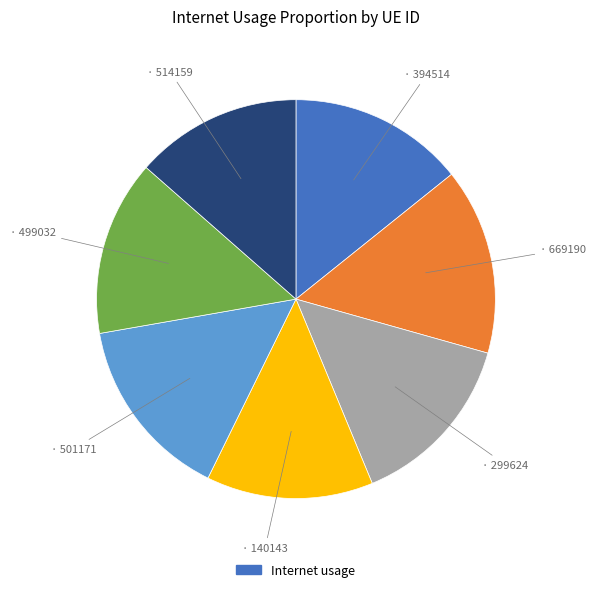

Is there a majority slice in this chart?

No